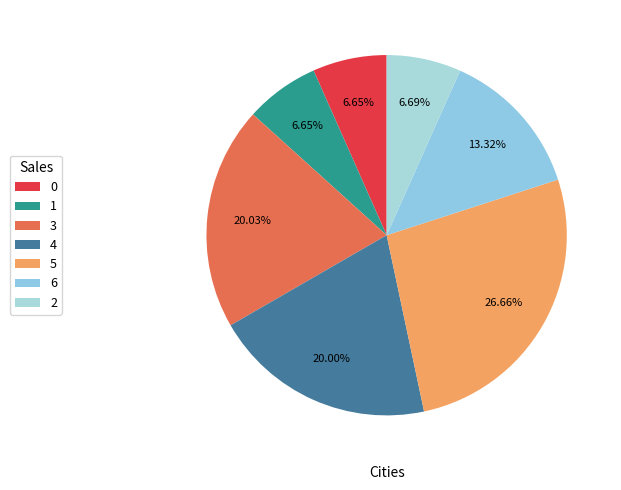

Count the number of slices in the pie.

7